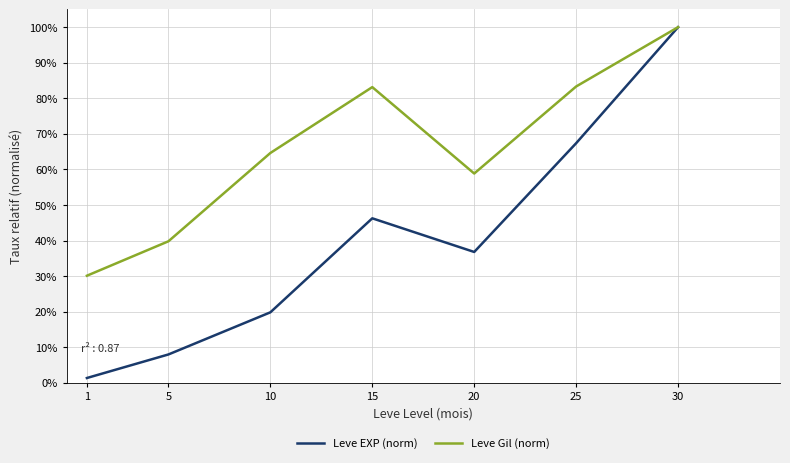

List the series in order of their overall mean, highest first.

Leve Gil (norm), Leve EXP (norm)